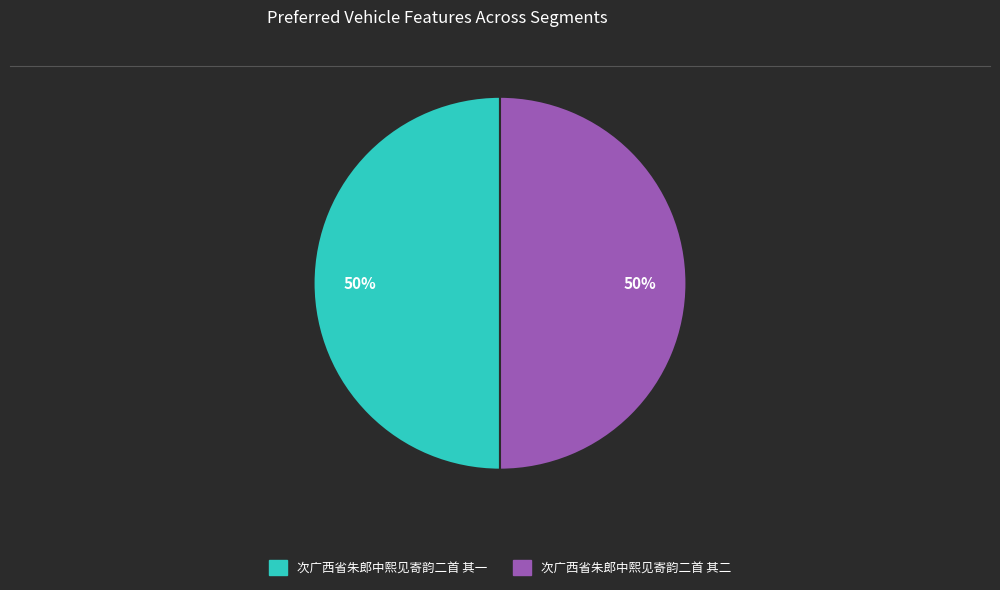

To the nearest percent, what is the combined percentage of 次广西省朱郎中熙见寄韵二首 其二 and 次广西省朱郎中熙见寄韵二首 其一?

100%